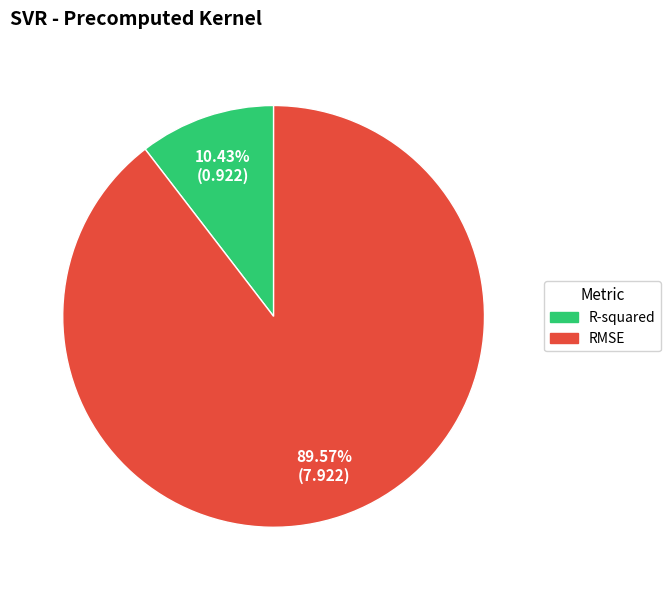

Which has a higher value, R-squared or RMSE?

RMSE